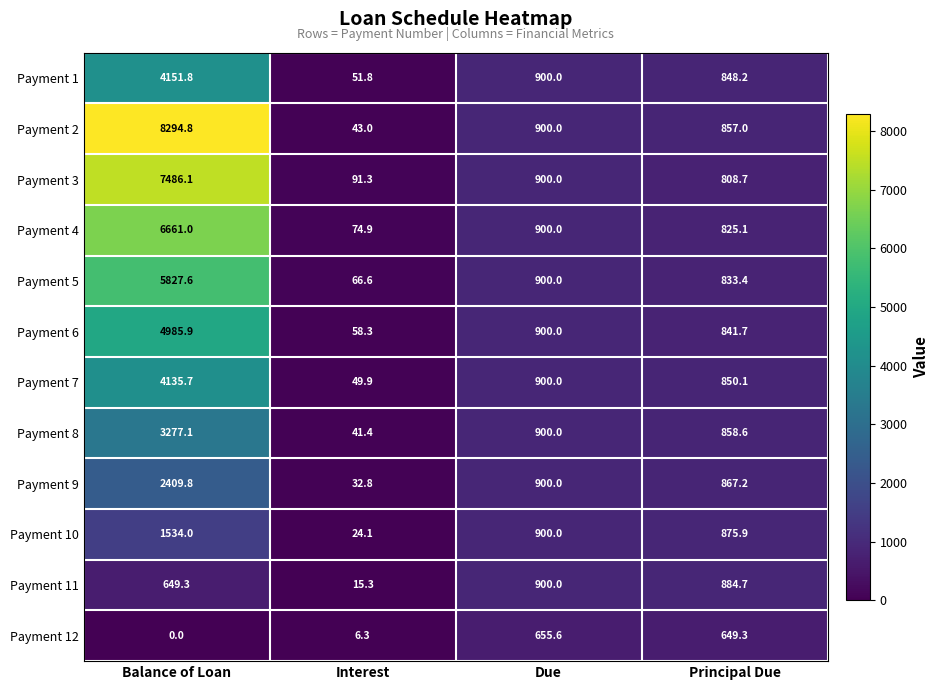

List the series in order of their peak value, lowest first.

Payment 12, Payment 11, Payment 10, Payment 9, Payment 8, Payment 7, Payment 1, Payment 6, Payment 5, Payment 4, Payment 3, Payment 2